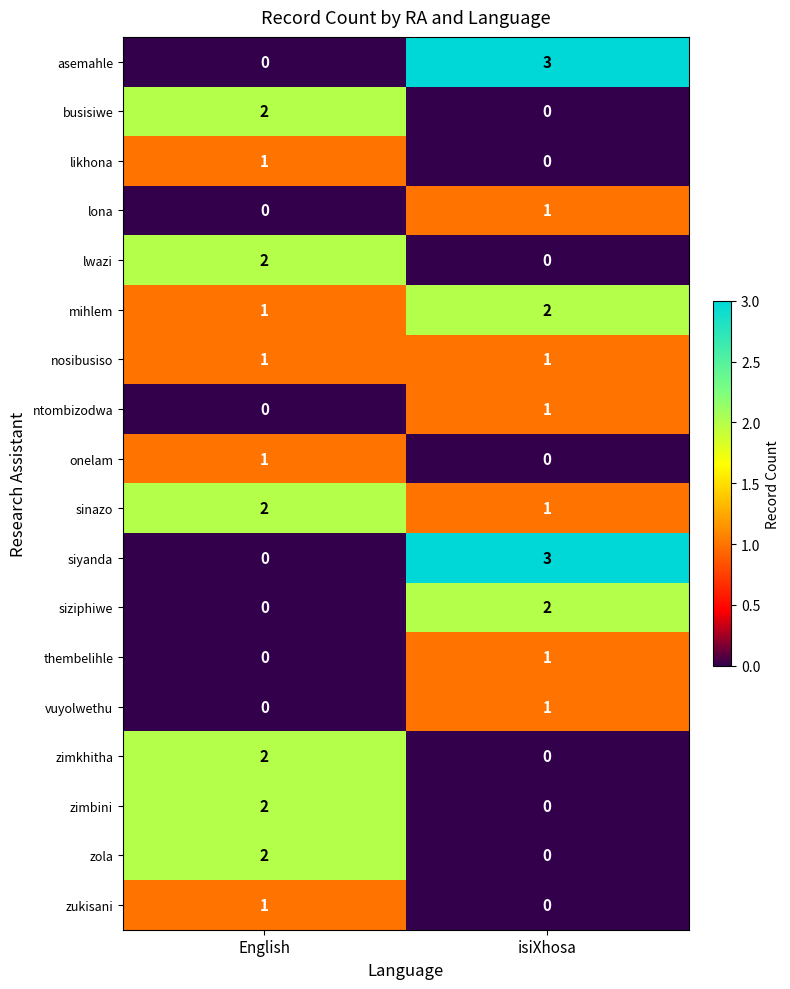

What is the spread (max minus min) of values at English?

2